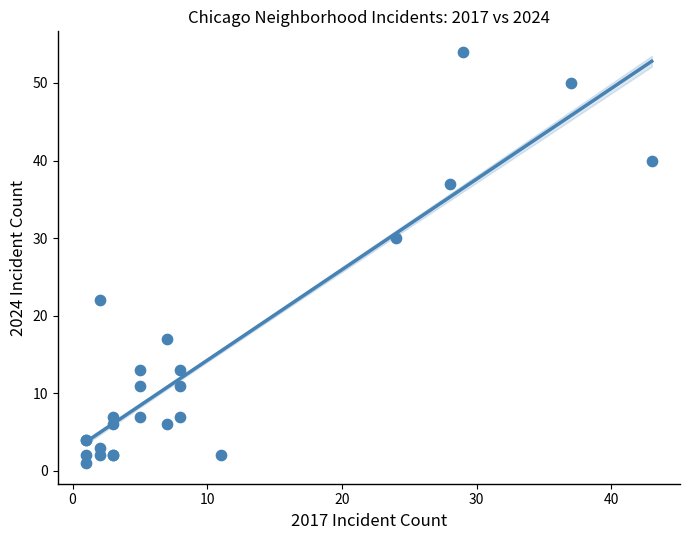

What Y value in the scatter plot is closest to 27?

30